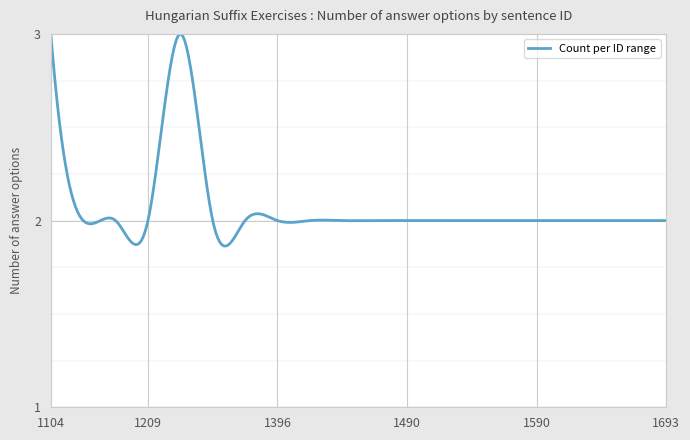

What is the difference between the maximum and minimum values?

1.1